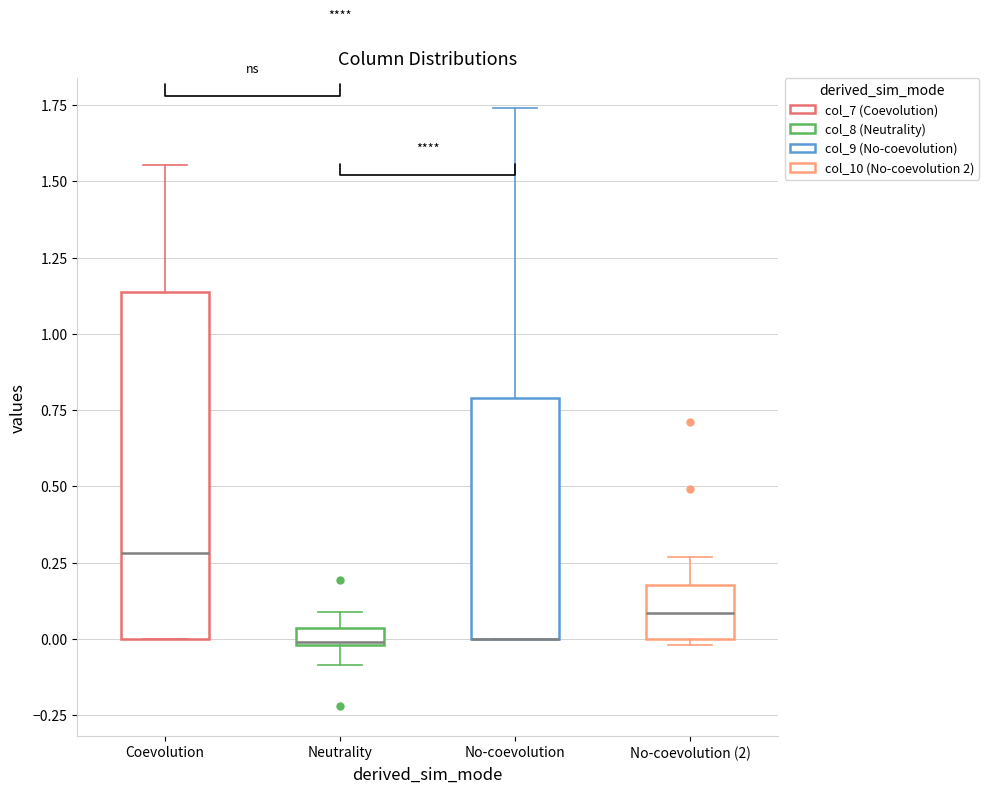

Comparing the boxes themselves (not the whiskers), which one is the tallest?

Coevolution